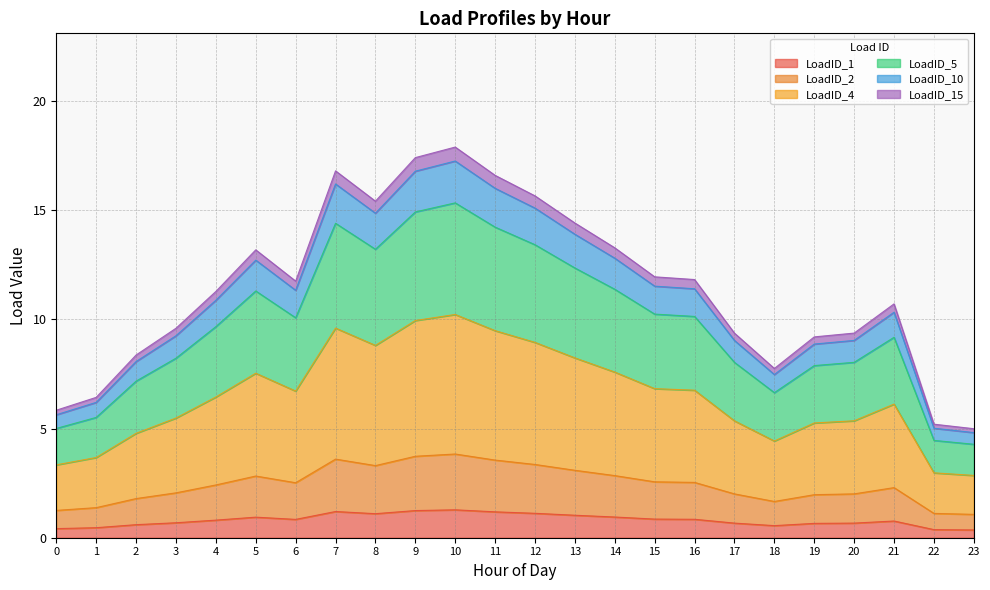

Reading right to left, transcribe all the data shown in this chart.

LoadID_1: 23=0.4	22=0.4	21=0.8	20=0.7	19=0.7	18=0.6	17=0.7	16=0.8	15=0.9	14=0.9	13=1.0	12=1.1	11=1.2	10=1.3	9=1.2	8=1.1	7=1.2	6=0.8	5=0.9	4=0.8	3=0.7	2=0.6	1=0.5	0=0.4
LoadID_2: 23=1.1	22=1.1	21=2.3	20=2.0	19=2.0	18=1.7	17=2.0	16=2.5	15=2.6	14=2.8	13=3.1	12=3.4	11=3.6	10=3.8	9=3.7	8=3.3	7=3.6	6=2.5	5=2.8	4=2.4	3=2.1	2=1.8	1=1.4	0=1.3
LoadID_4: 23=2.9	22=3.0	21=6.1	20=5.4	19=5.3	18=4.4	17=5.4	16=6.8	15=6.8	14=7.6	13=8.2	12=8.9	11=9.5	10=10.2	9=9.9	8=8.8	7=9.6	6=6.7	5=7.5	4=6.4	3=5.5	2=4.8	1=3.7	0=3.3
LoadID_5: 23=4.3	22=4.5	21=9.2	20=8.0	19=7.9	18=6.6	17=8.0	16=10.1	15=10.2	14=11.4	13=12.4	12=13.4	11=14.2	10=15.3	9=14.9	8=13.2	7=14.4	6=10.1	5=11.3	4=9.7	3=8.2	2=7.2	1=5.5	0=5.0
LoadID_10: 23=4.8	22=5.0	21=10.3	20=9.0	19=8.9	18=7.5	17=9.0	16=11.4	15=11.5	14=12.8	13=13.9	12=15.1	11=16.0	10=17.3	9=16.8	8=14.9	7=16.2	6=11.3	5=12.7	4=10.9	3=9.3	2=8.1	1=6.2	0=5.6
LoadID_15: 23=5.0	22=5.2	21=10.7	20=9.4	19=9.2	18=7.8	17=9.4	16=11.8	15=11.9	14=13.3	13=14.4	12=15.7	11=16.6	10=17.9	9=17.4	8=15.4	7=16.8	6=11.8	5=13.2	4=11.3	3=9.6	2=8.4	1=6.4	0=5.8